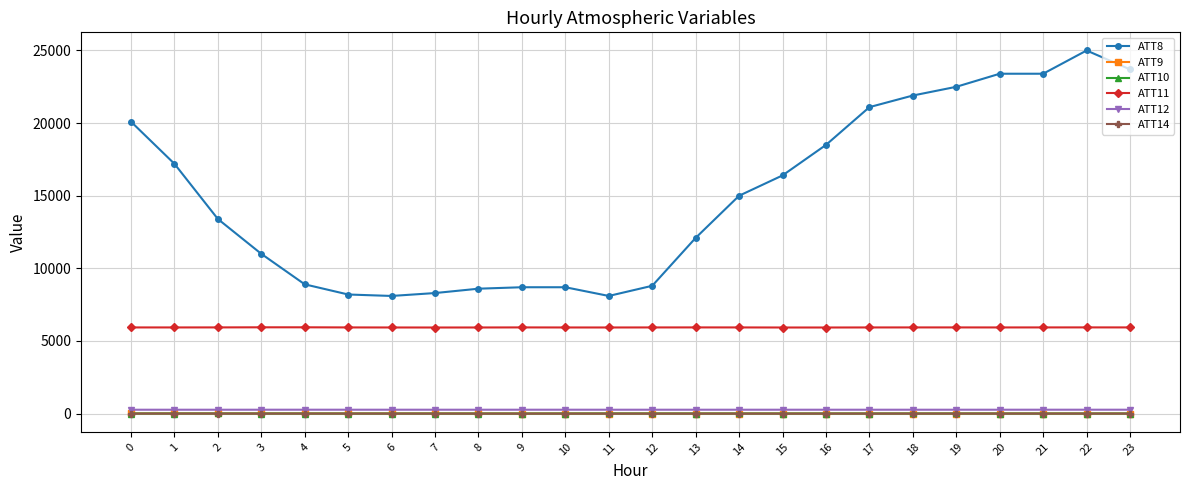

What is the difference between the ATT9 values at 0 and 22?

3.6